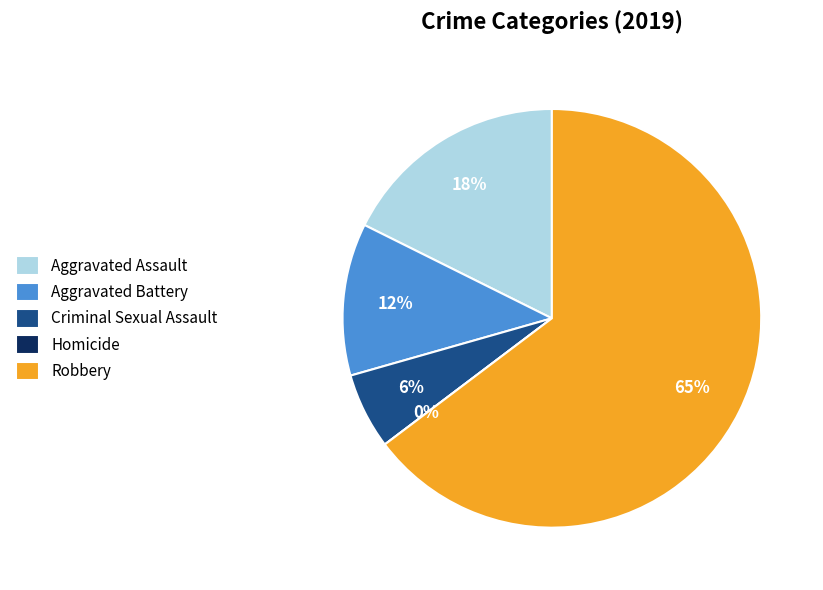

Combined, do Aggravated Assault and Criminal Sexual Assault account for over 50%?

No